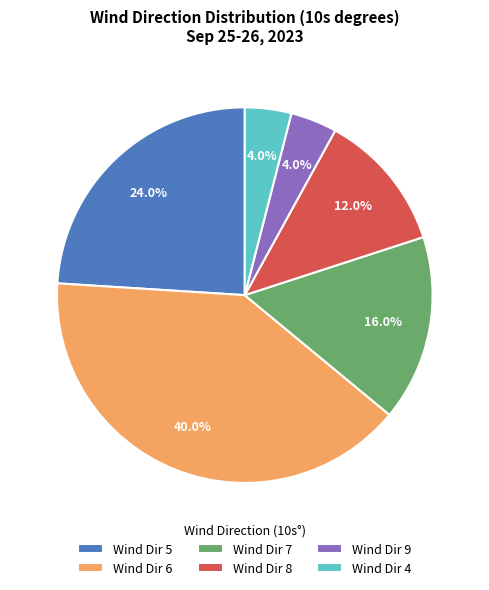

How many segments does this pie chart have?

6